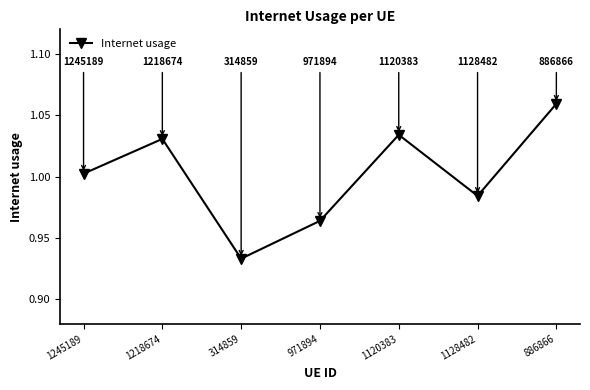

Which label corresponds to the largest value in the chart?

886866